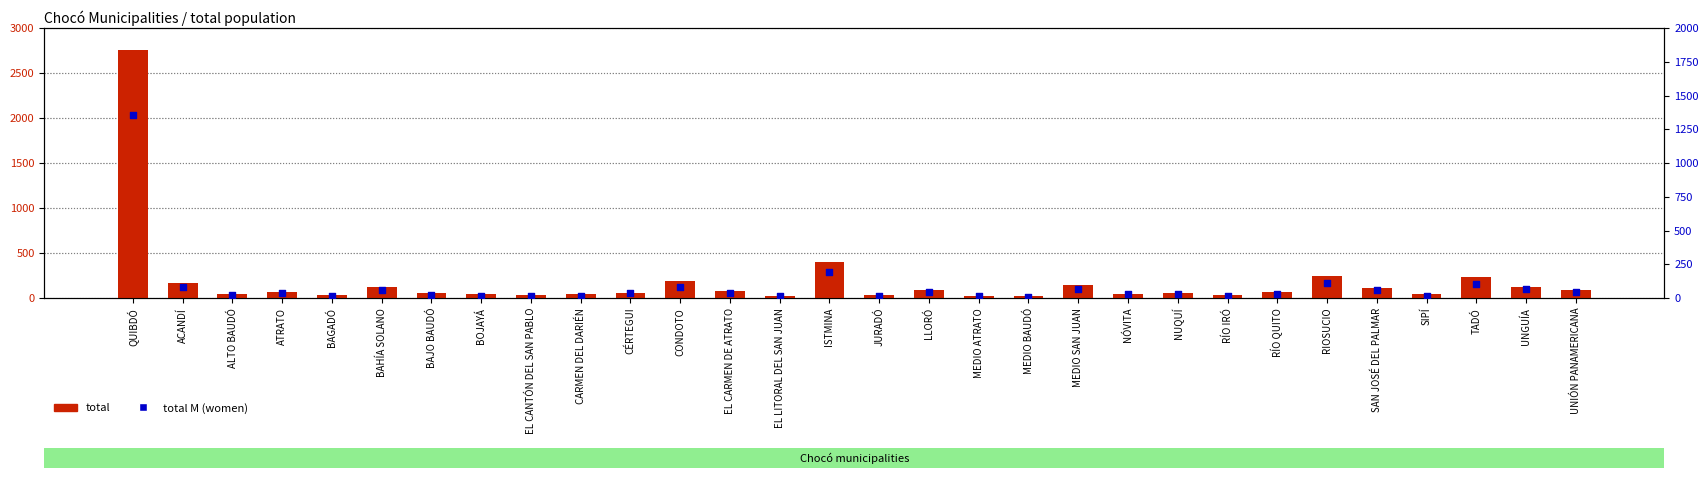

What are all the series names shown in the legend?

total, total M (women)